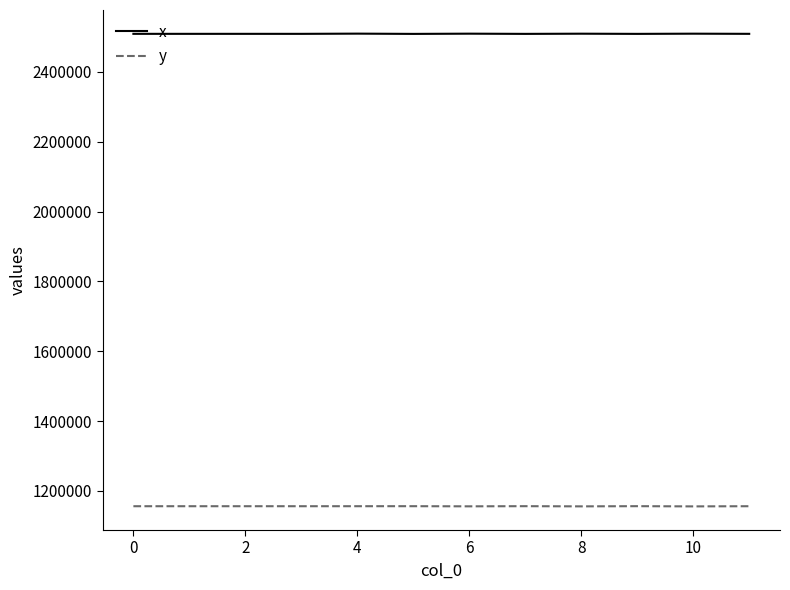

How many lines are shown in the chart?

2